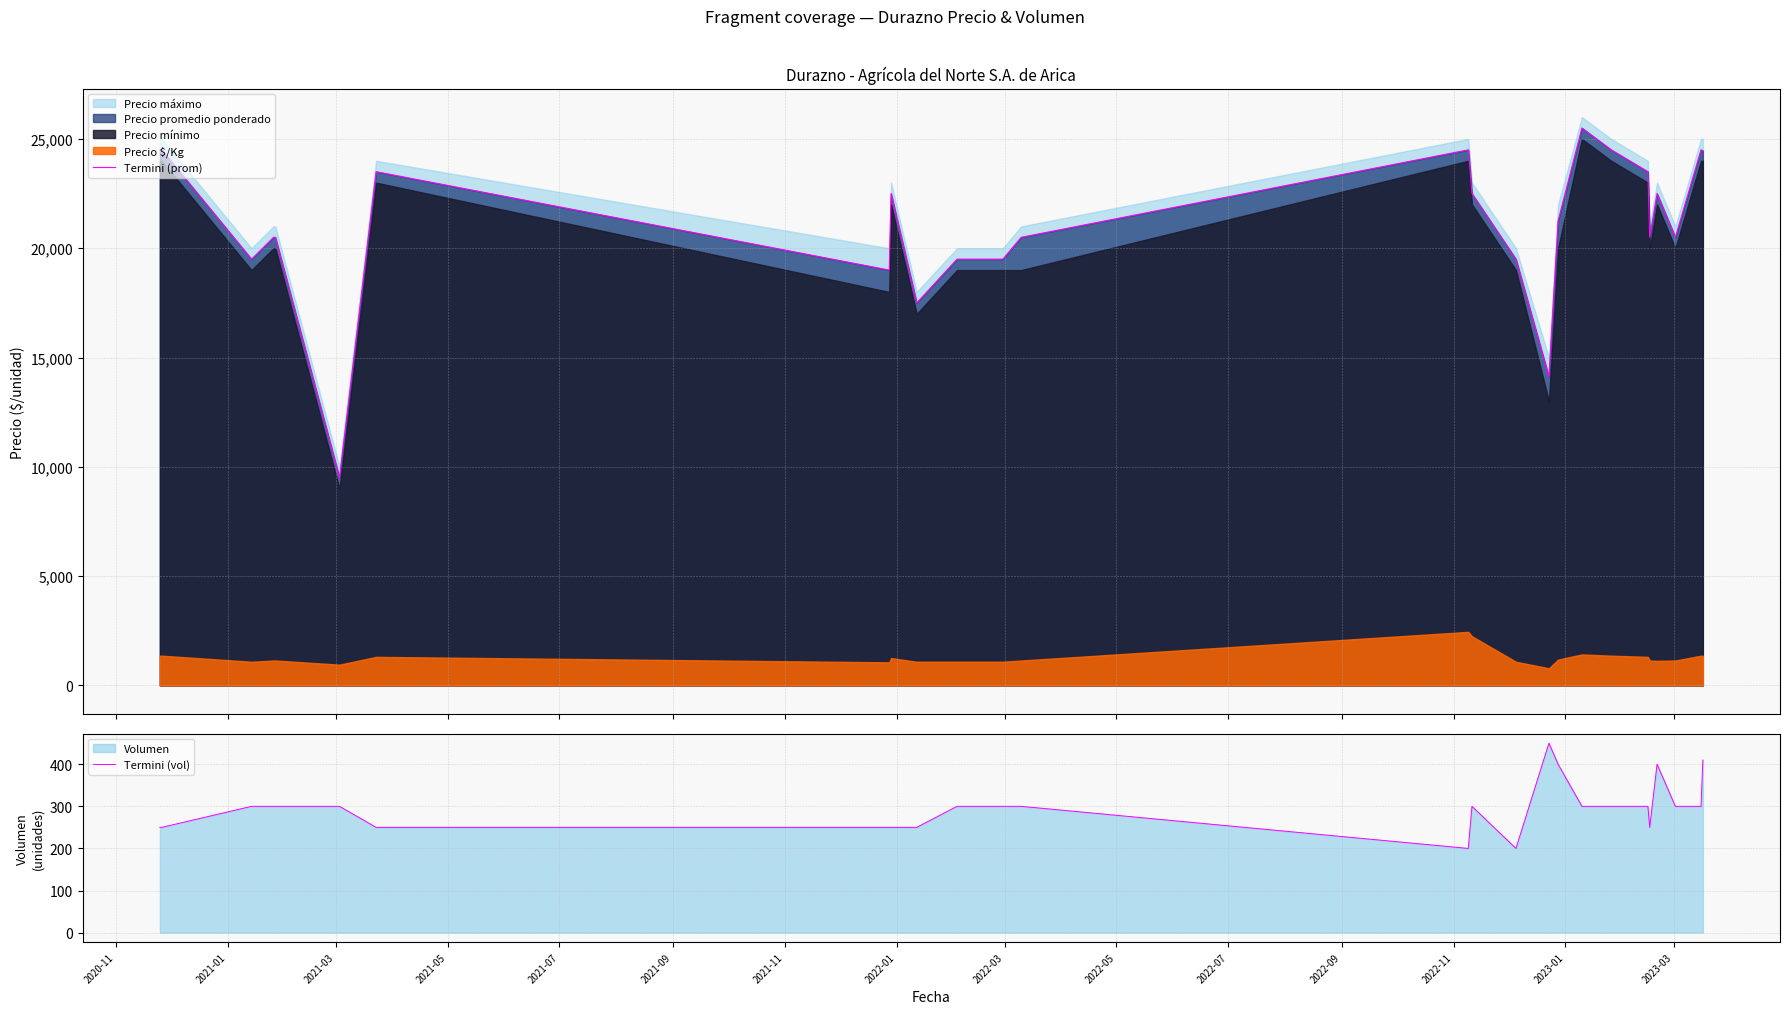

Count the number of categories in the chart.

26